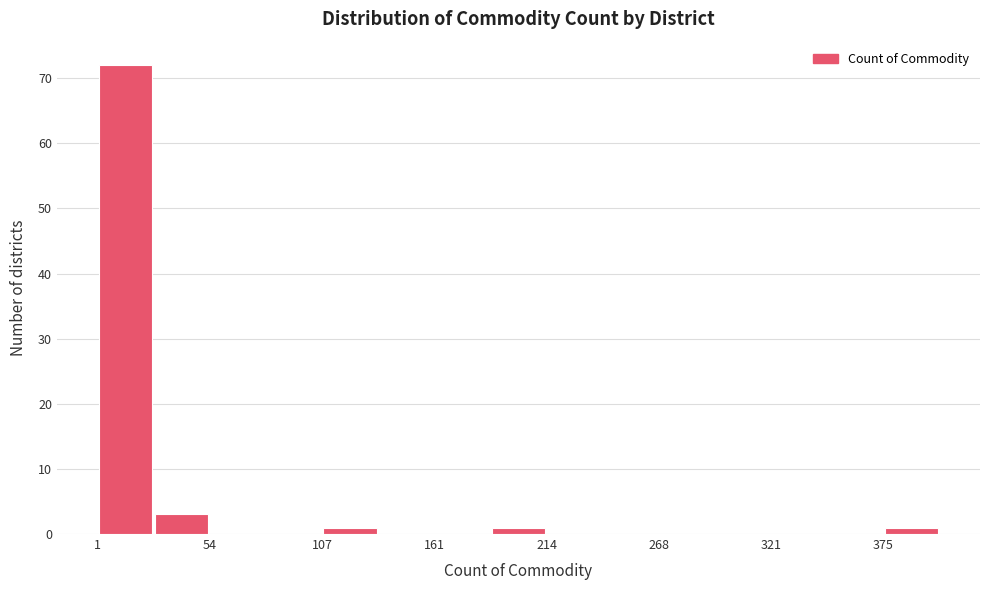

Read against the x-axis, roughly where is the centre of the tallest bar?

10